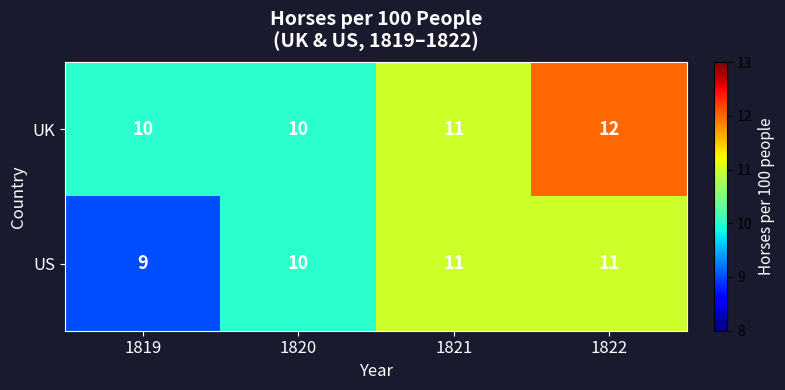

What is the average value of the UK series?

11